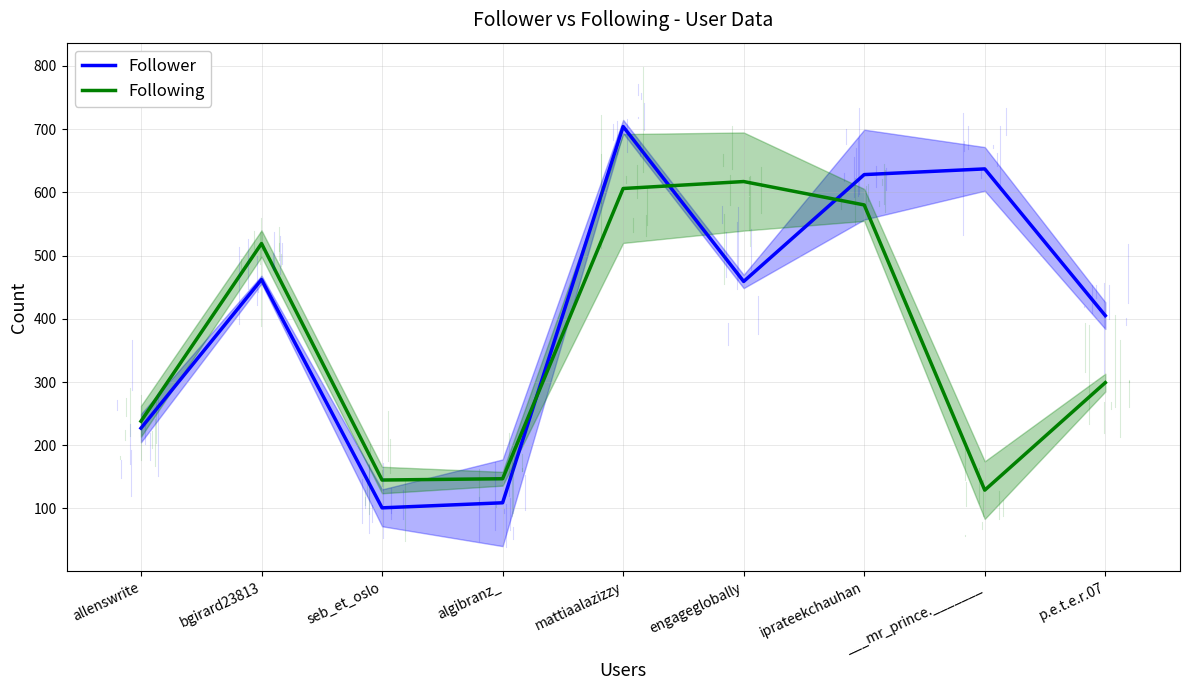

What is the highest value of the Follower series?

704